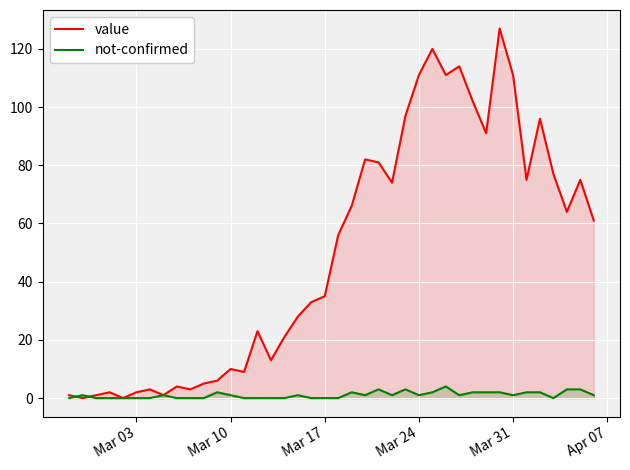

How many data points does each series have?

40